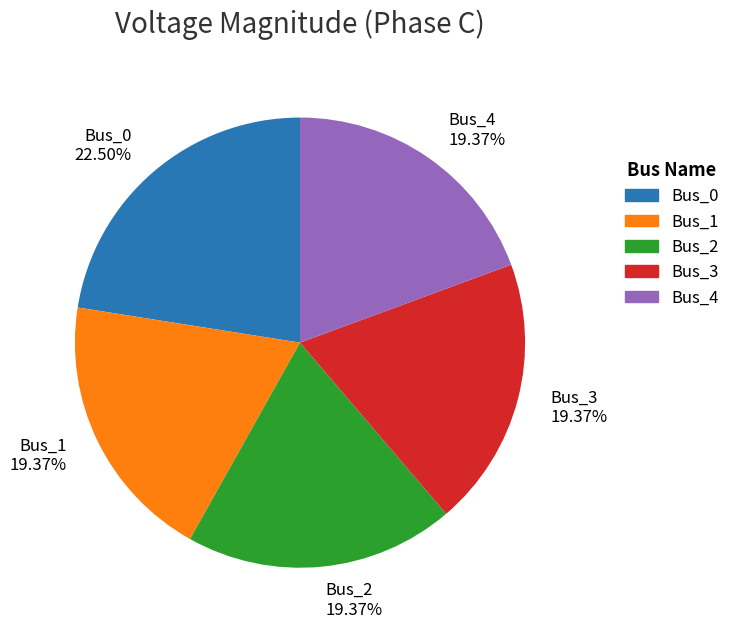

What percentage is the Bus_1 slice, to the nearest percent?

19%